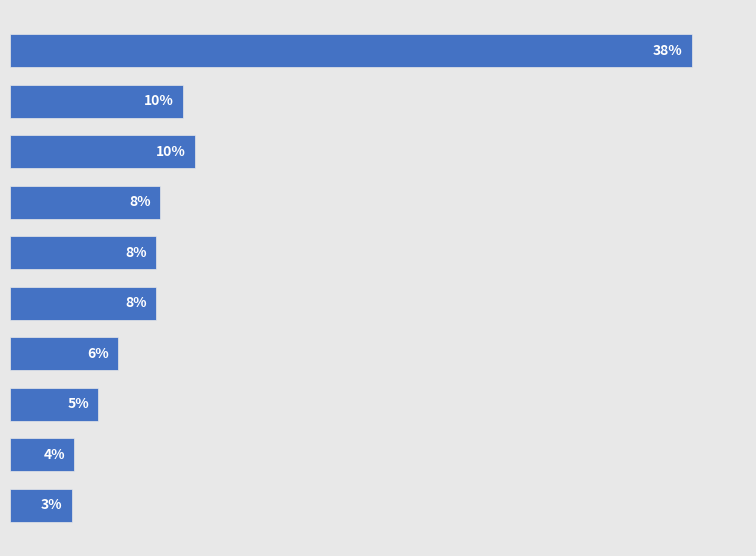

Are the bars horizontal?

Yes